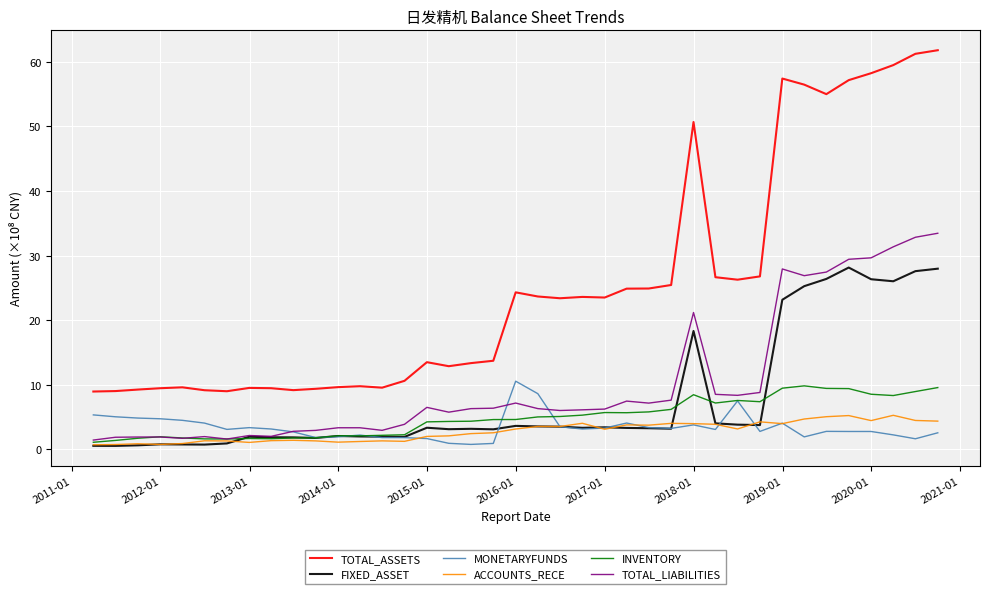

Which series has the largest total across all categories?

TOTAL_ASSETS